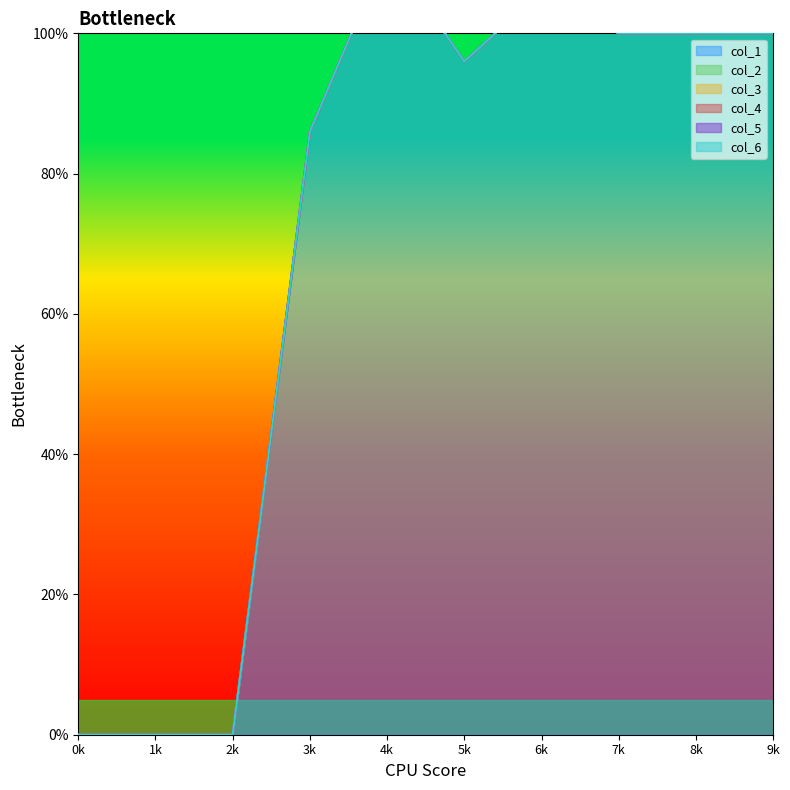

At which category is the sum across all series the highest?

4